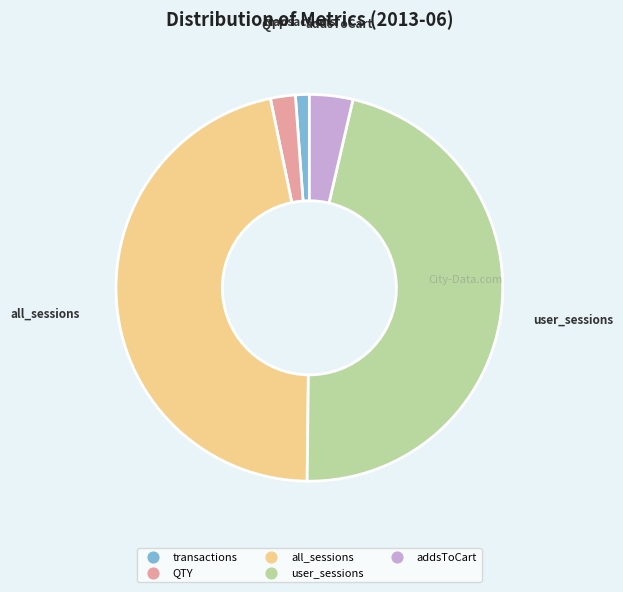

Which category has the smallest portion of the pie?

transactions